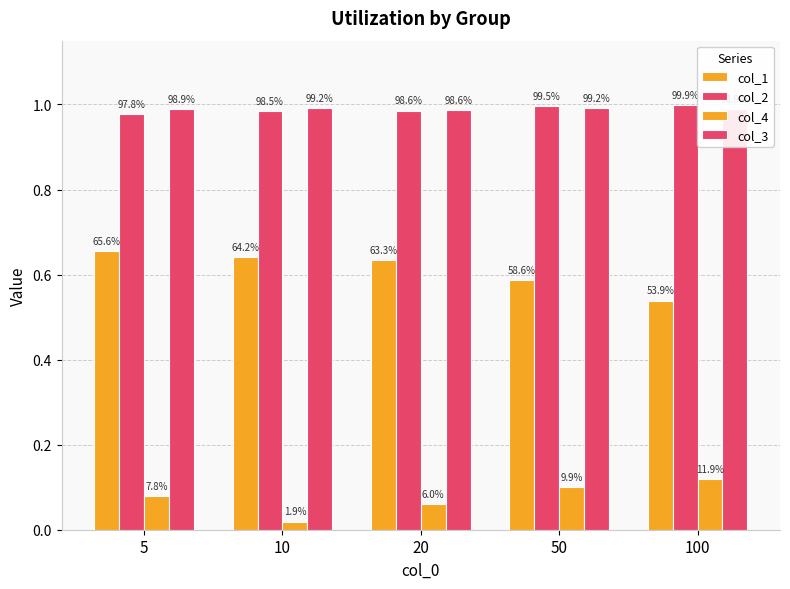

How many bars are there in each group?

4